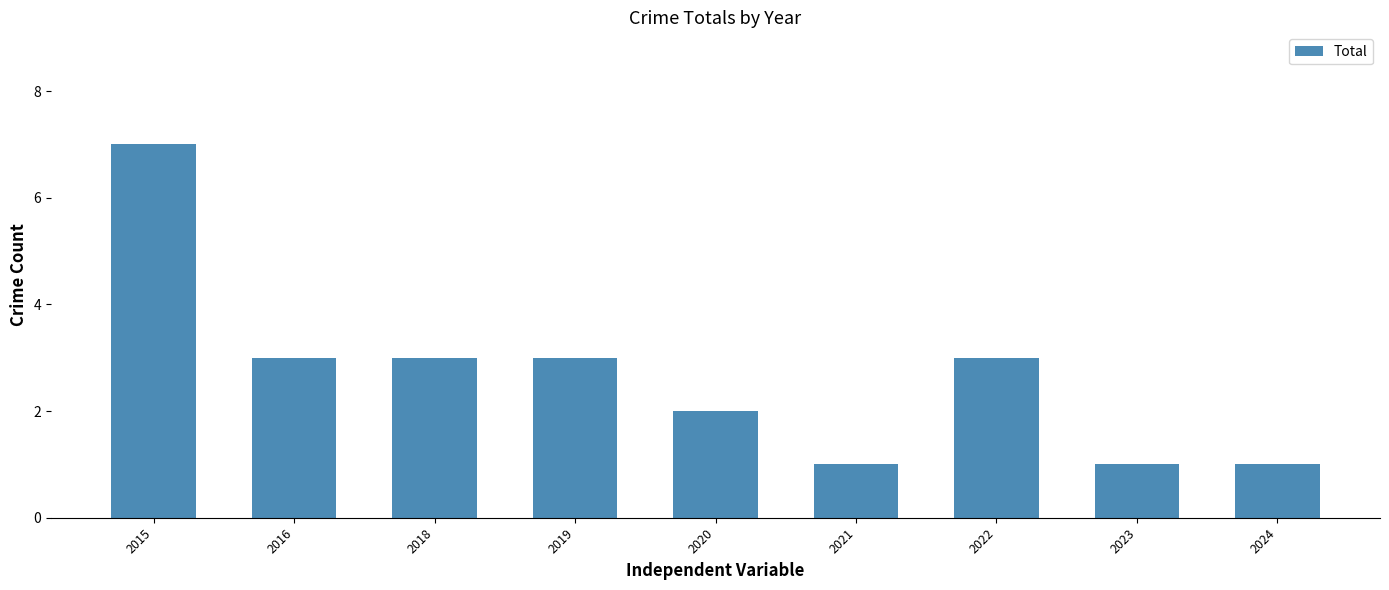

What is the difference between the maximum and second lowest values?

6